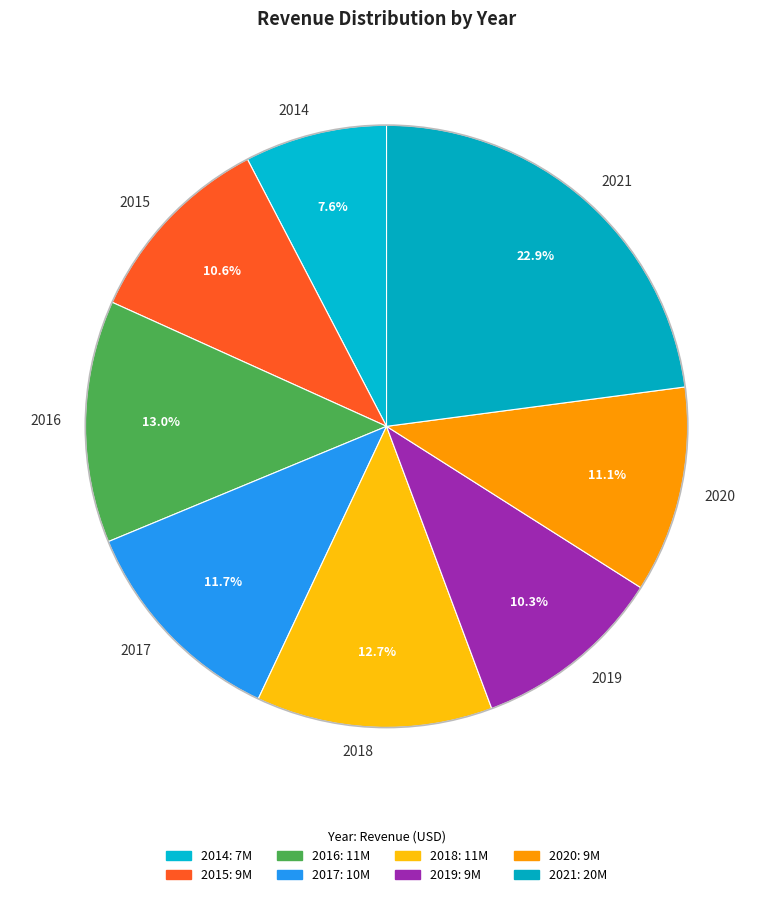

Which category has the smallest portion of the pie?

2014